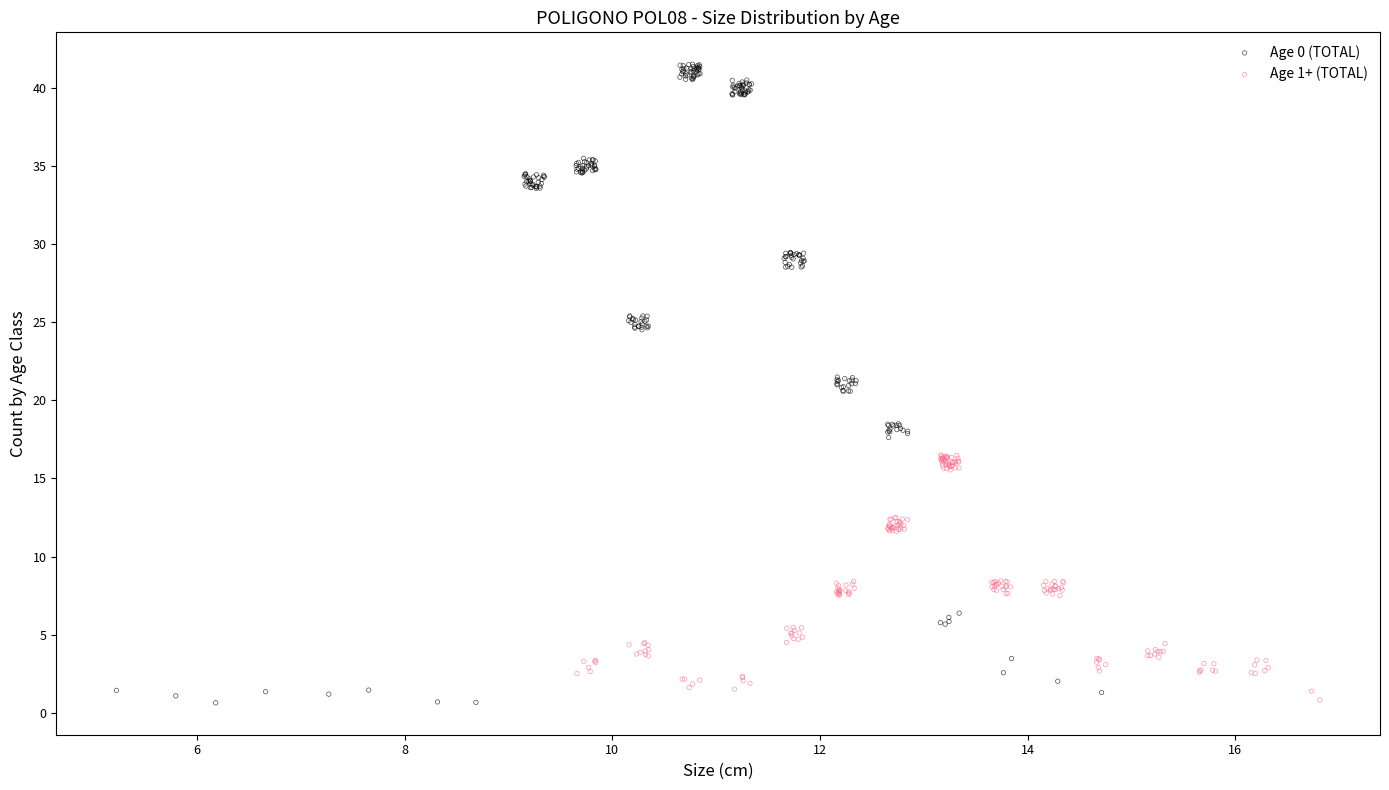

Which series has the largest Y range (max minus min)?

Age 0 (TOTAL)